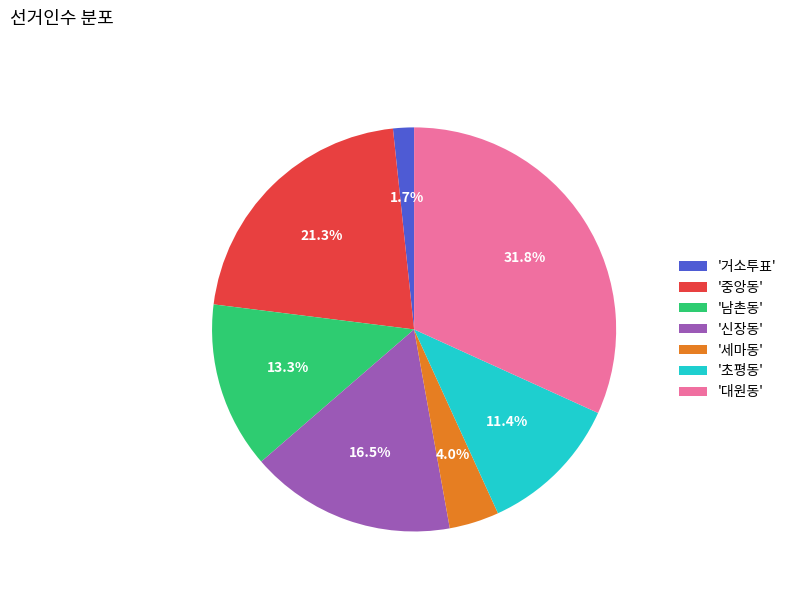

What is the smallest slice in the pie chart?

'거소투표'